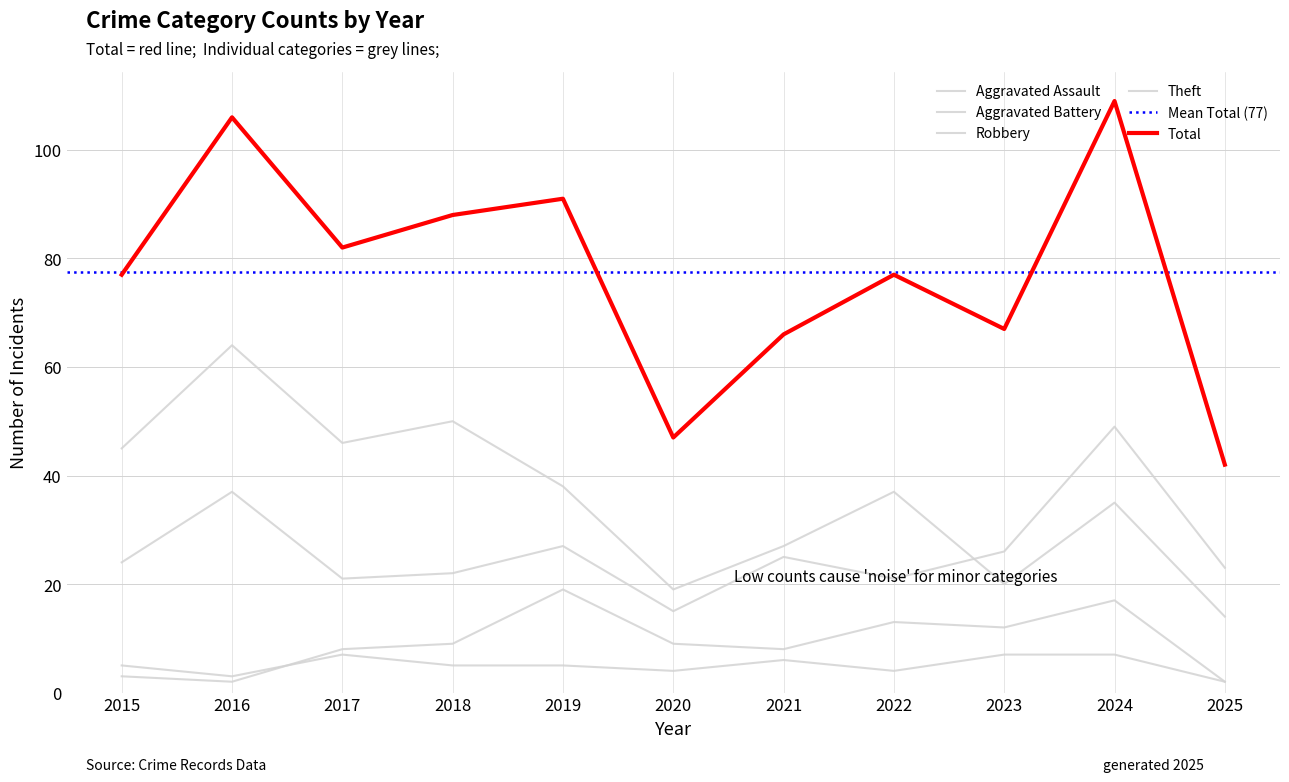

What is the spread (max minus min) of values at 2023?

60